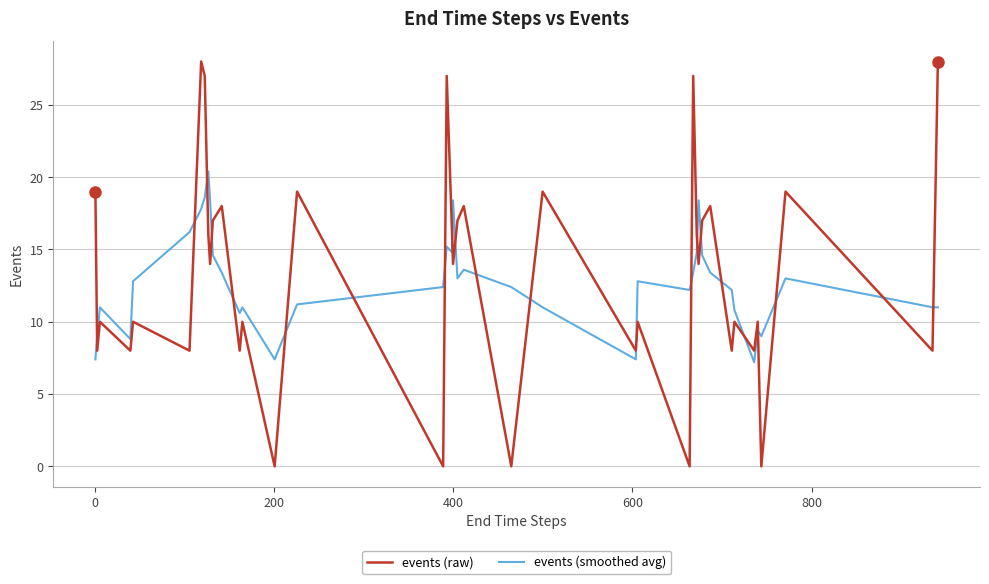

How many interior local peaks does the events (raw) series have?

15